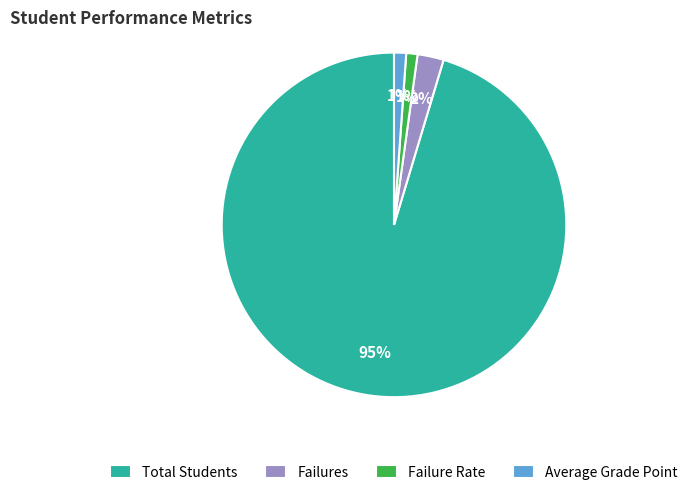

Is Total Students the majority of the pie?

Yes